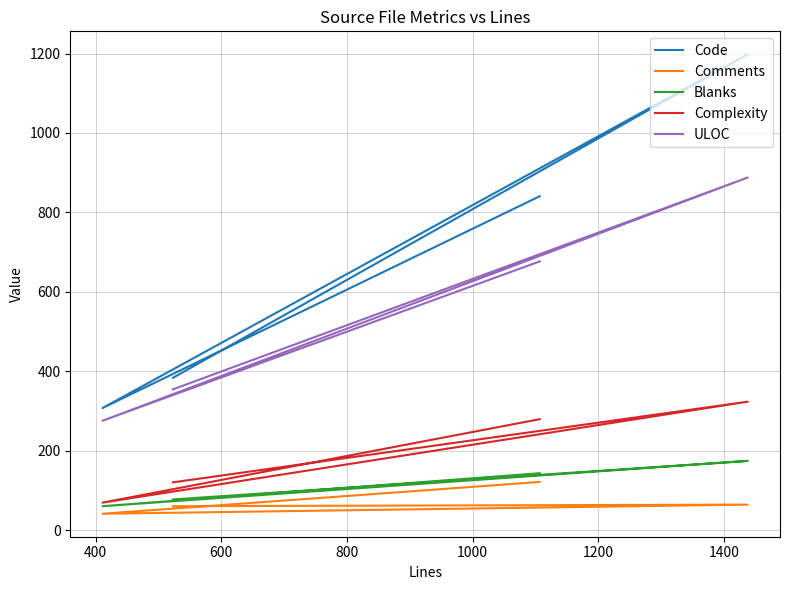

Does the chart display data point markers on the line(s)?

No